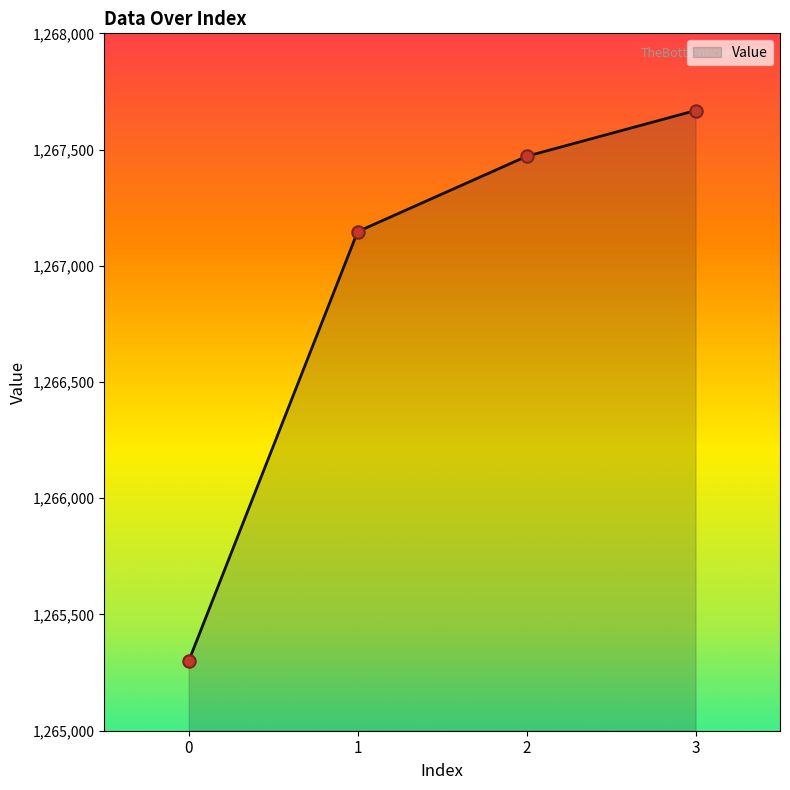

What is the change in value from 1 to 3?

+521